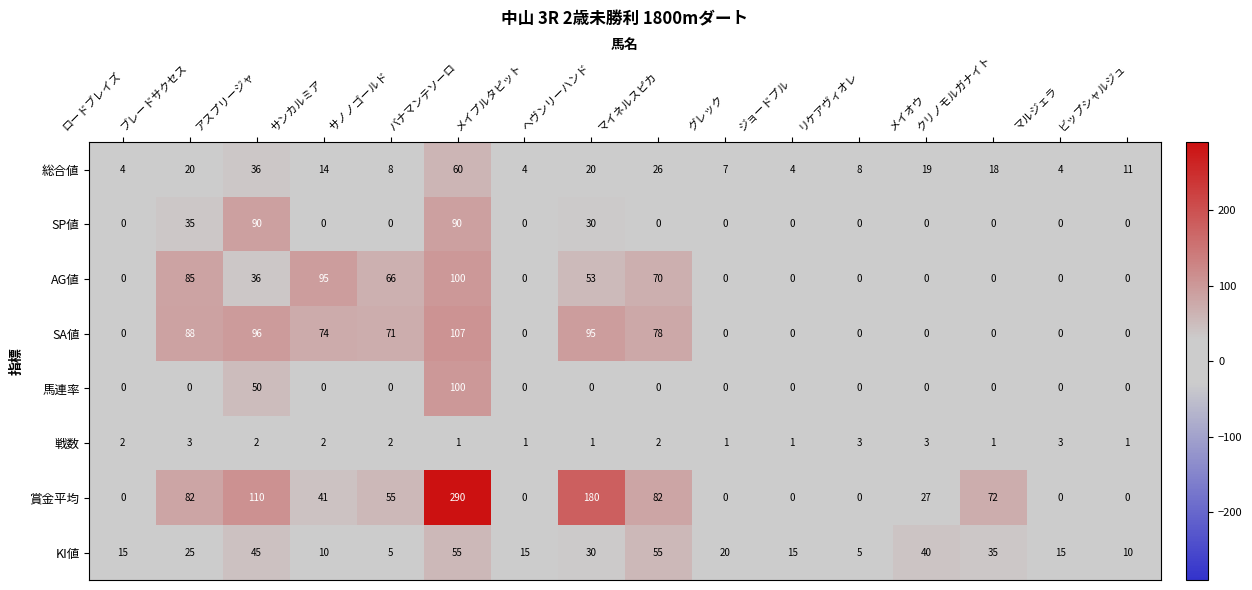

Is the value of 戦数 at メイプルタピット greater than the value of SP値 at クリノモルガナイト?

Yes